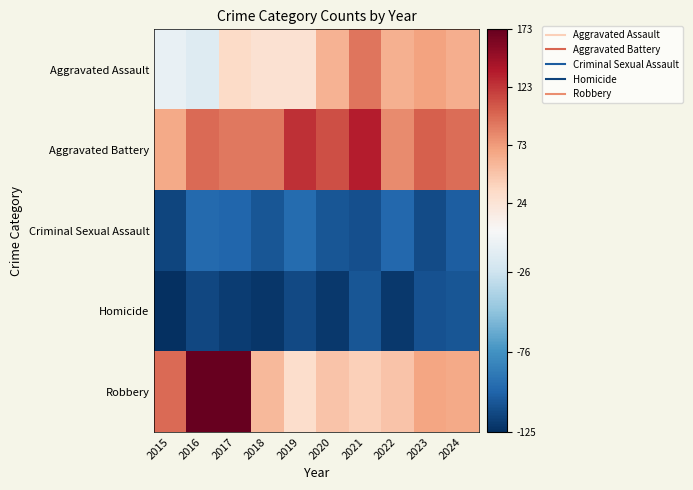

Reading left to right, transcribe all the data shown in this chart.

Aggravated Assault: 2015=-9.3	2016=-16.3	2017=32.7	2018=25.7	2019=25.7	2020=59.7	2021=92.7	2022=61.7	2023=69.7	2024=62.7
Aggravated Battery: 2015=65.7	2016=97.7	2017=90.7	2018=90.7	2019=126.7	2020=111.7	2021=135.7	2022=81.7	2023=103.7	2024=96.7
Criminal Sexual Assault: 2015=-115.3	2016=-97.3	2017=-99.3	2018=-107.3	2019=-96.3	2020=-107.3	2021=-110.3	2022=-98.3	2023=-112.3	2024=-103.3
Homicide: 2015=-125.3	2016=-114.3	2017=-119.3	2018=-122.3	2019=-113.3	2020=-121.3	2021=-107.3	2022=-121.3	2023=-109.3	2024=-107.3
Robbery: 2015=97.7	2016=172.7	2017=171.7	2018=55.7	2019=29.7	2020=48.7	2021=41.7	2022=49.7	2023=68.7	2024=65.7